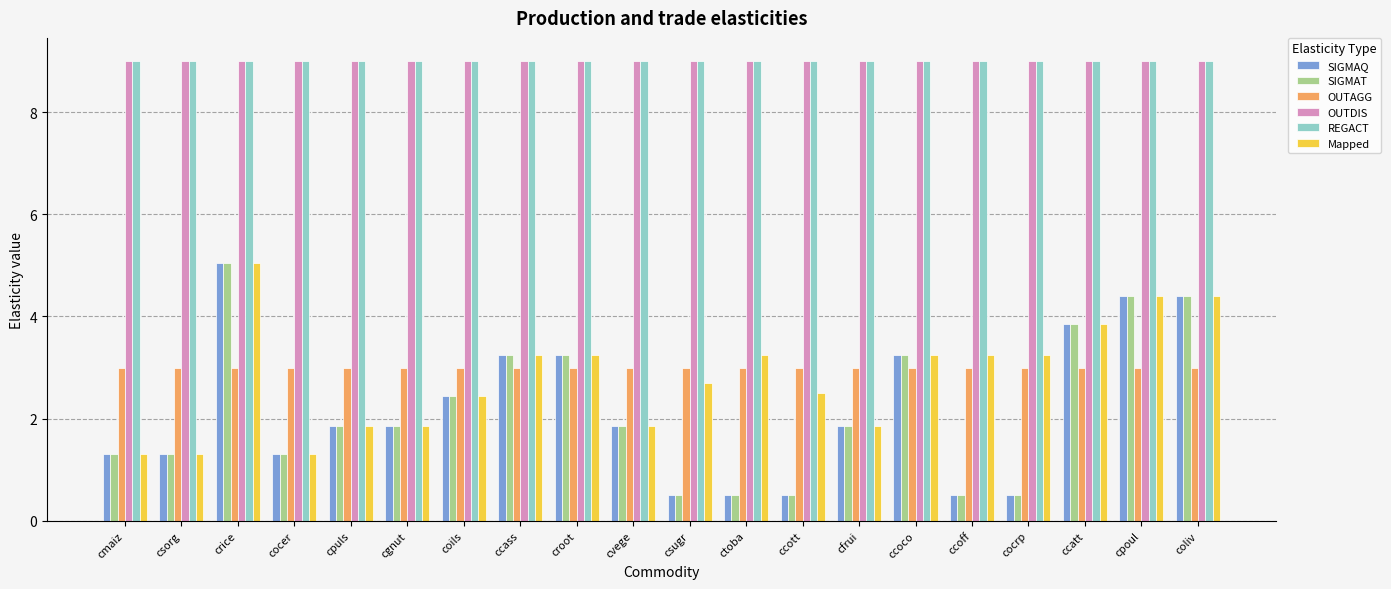

The OUTAGG series shows 1.7 at ccatt. True or false?

False